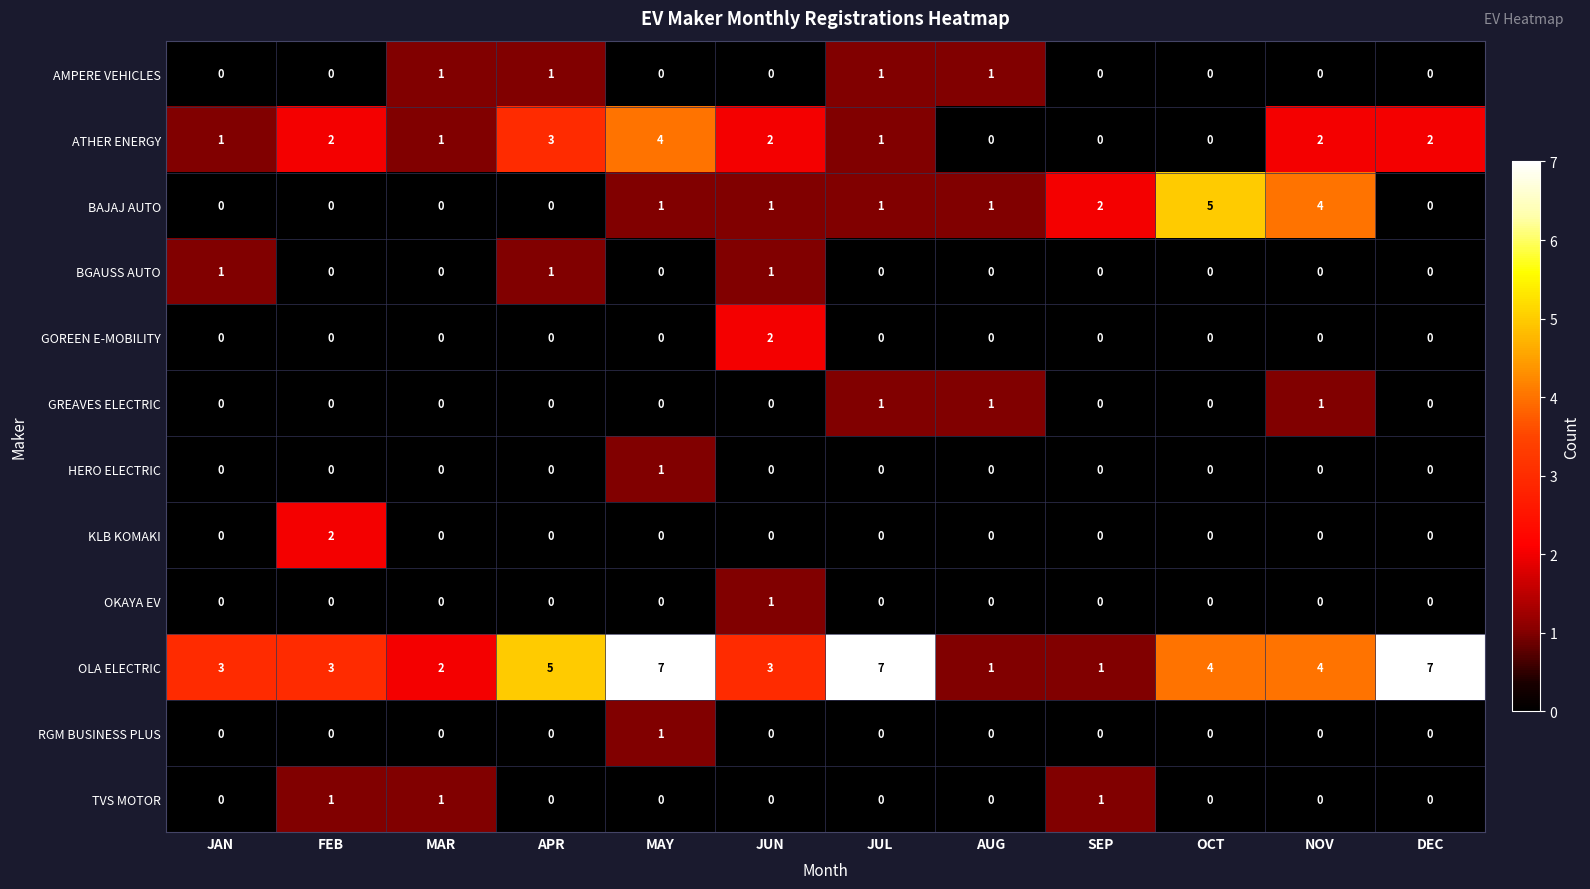

Where is BAJAJ AUTO nearest to the value 2?

SEP